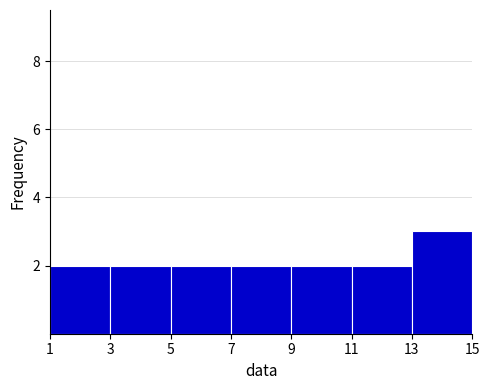

How tall is the bar that spans 5 to 7 on the x-axis? The values are not printed on the chart, so give them approximately, as read against the axis.

2